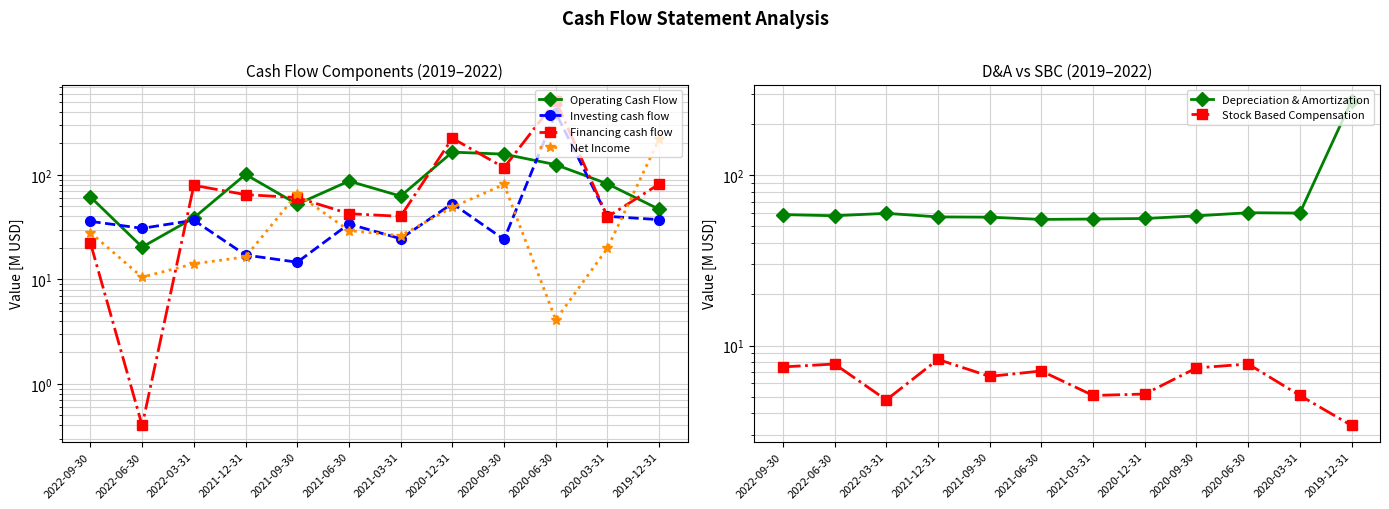

How many data points in Financing cash flow are above 64?

6